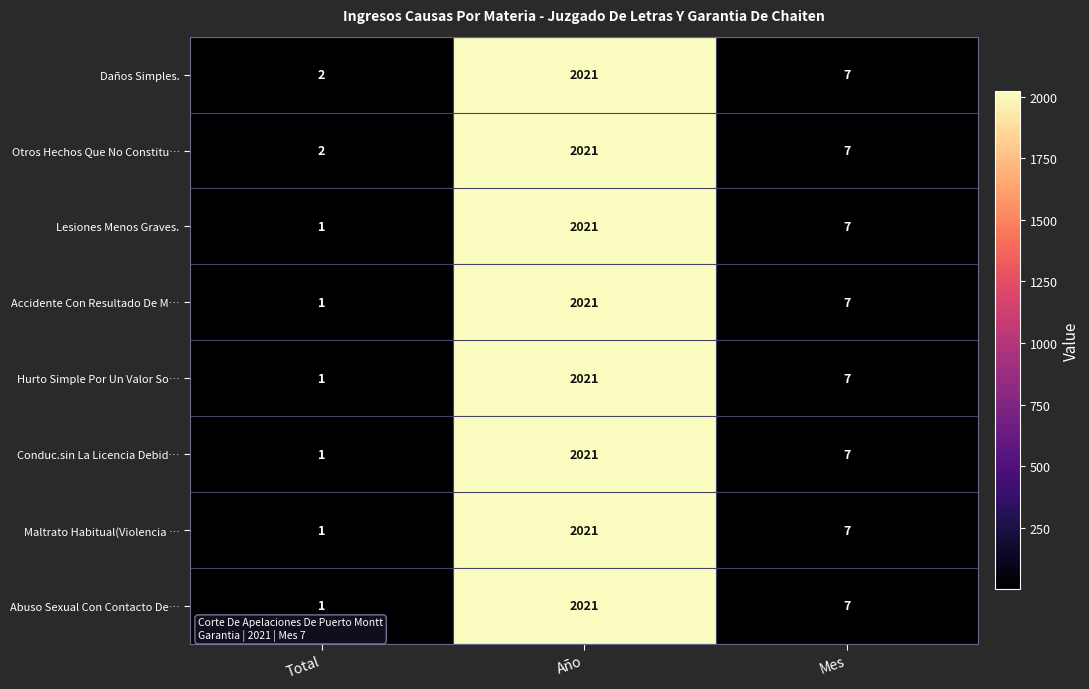

What is the difference between the maximum and minimum values in the Daños Simples. series?

2019